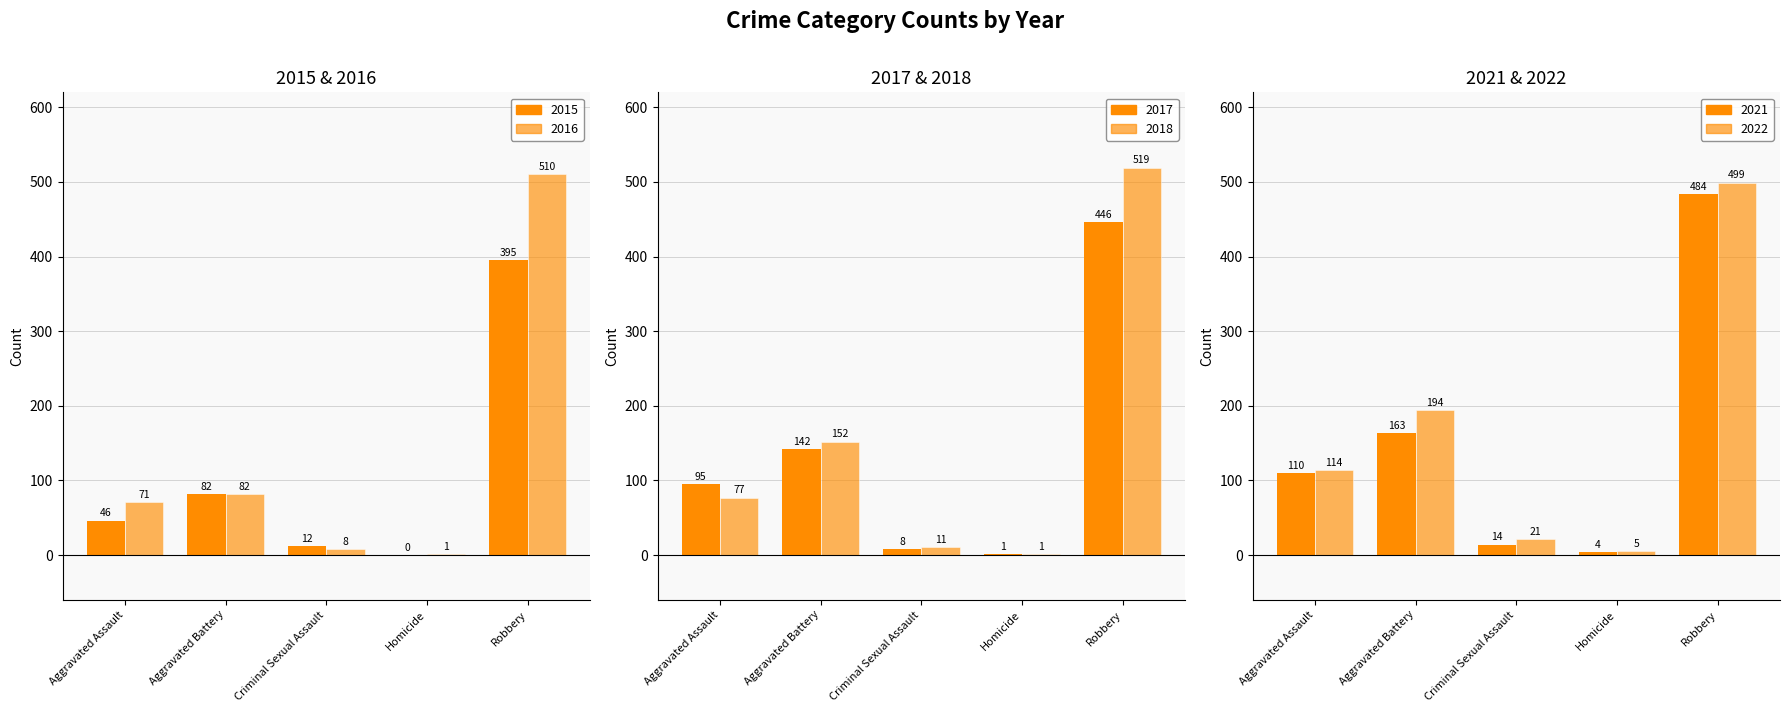

How many data points does each series have?

5